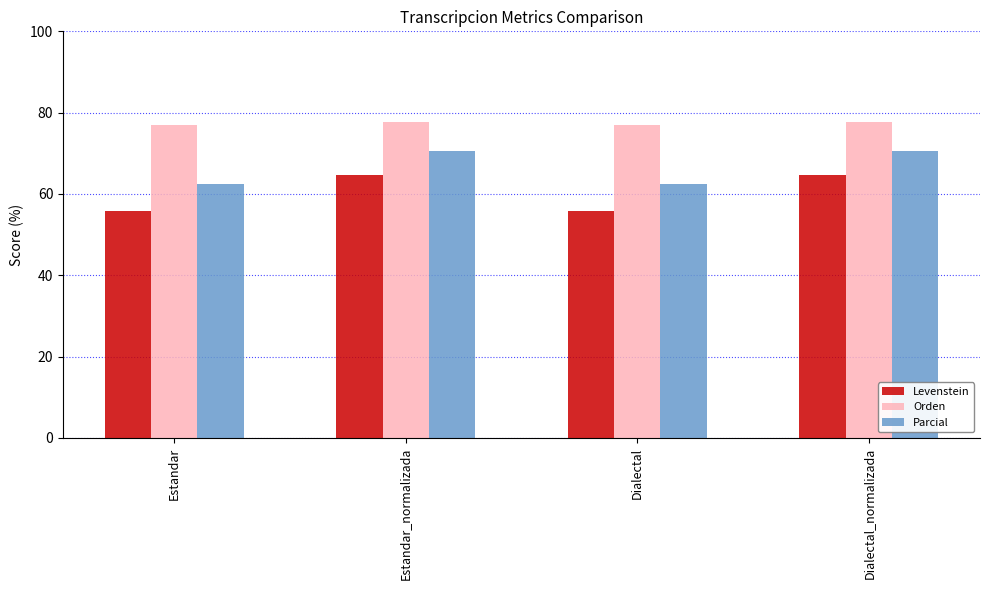

List the series in order of their peak value, highest first.

Orden, Parcial, Levenstein